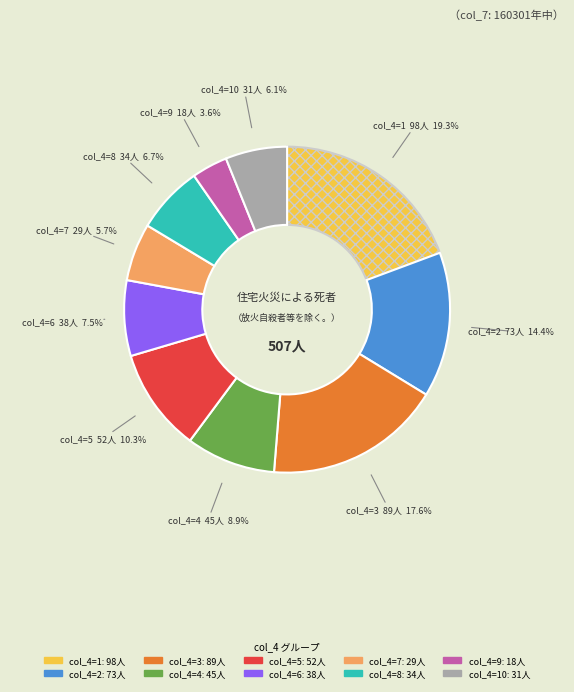

Count the number of slices in the pie.

10